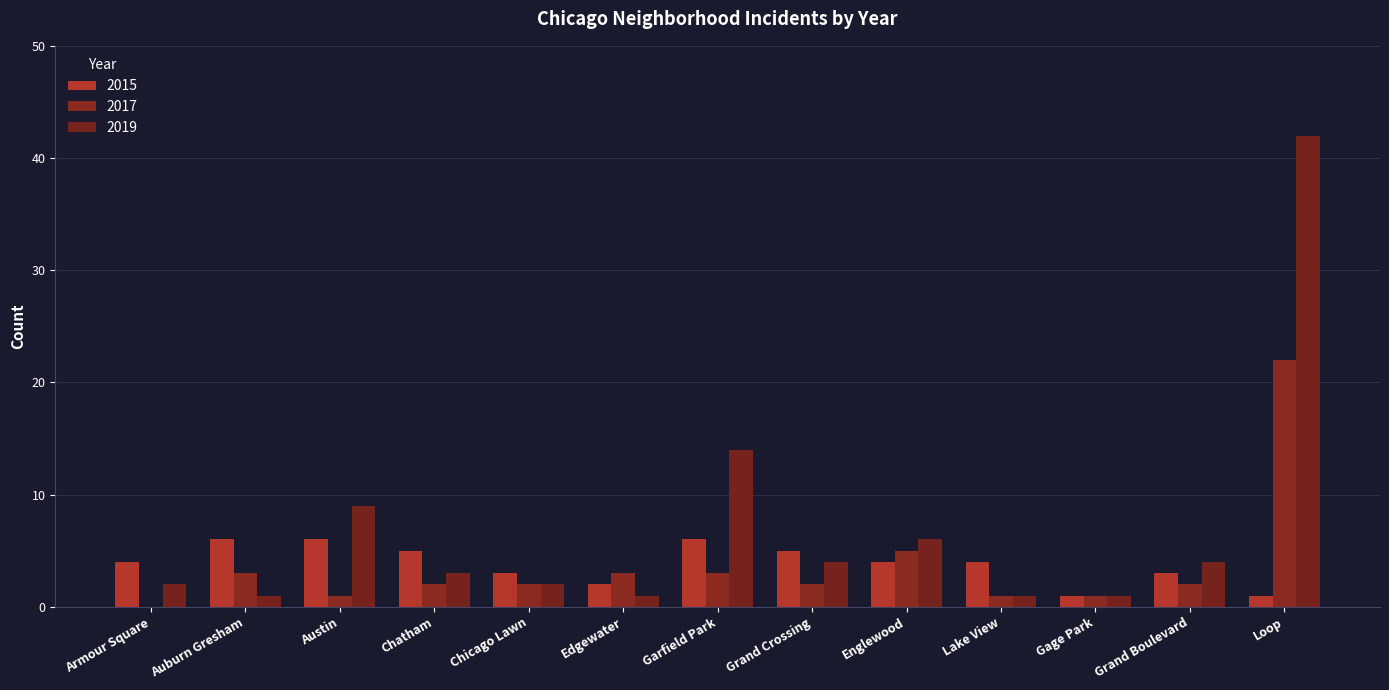

Read the 2015 value at Lake View.

4